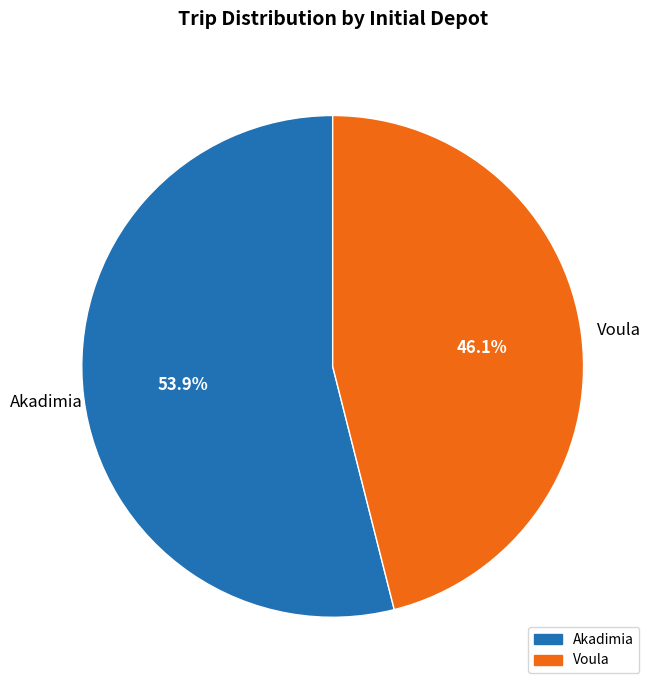

What is the majority slice?

Akadimia